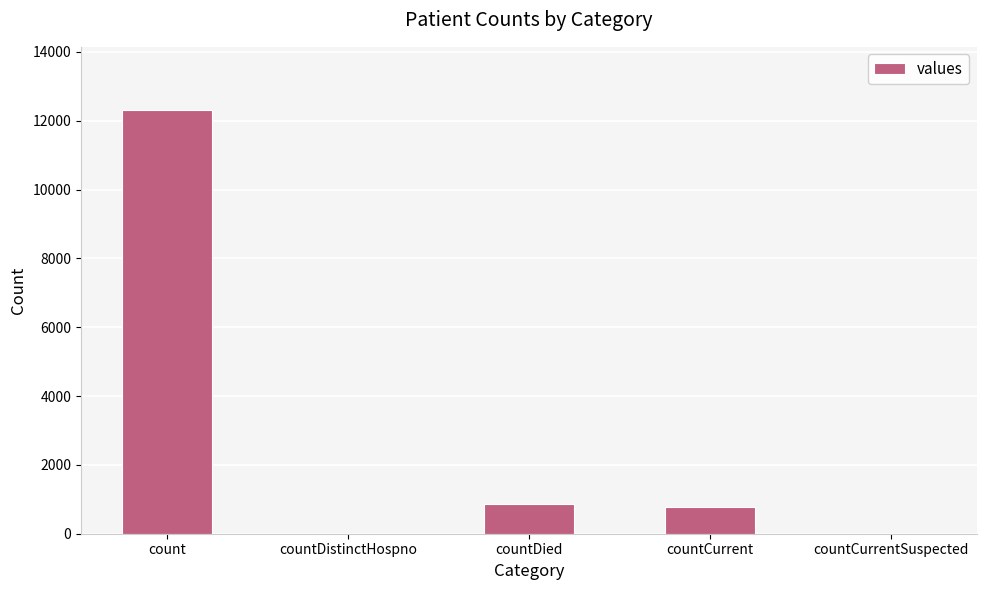

Reading right to left, what are all the values shown in this chart?

0	788	860	0	12303